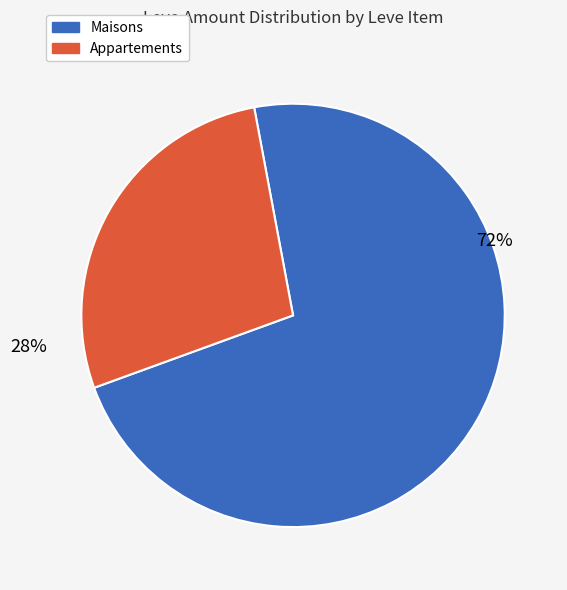

How many segments does this pie chart have?

2